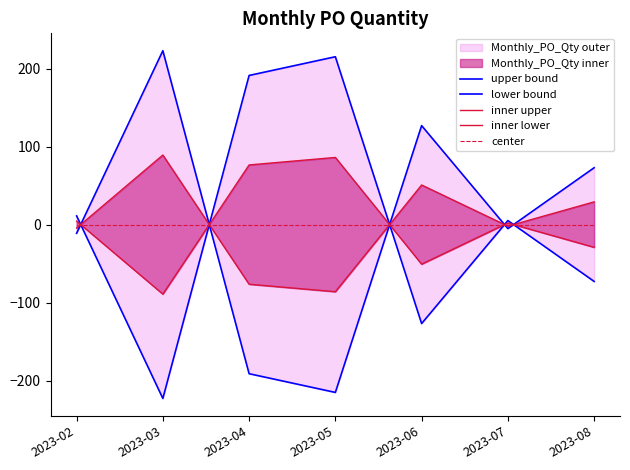

How many interior local valleys does the inner upper series have?

2